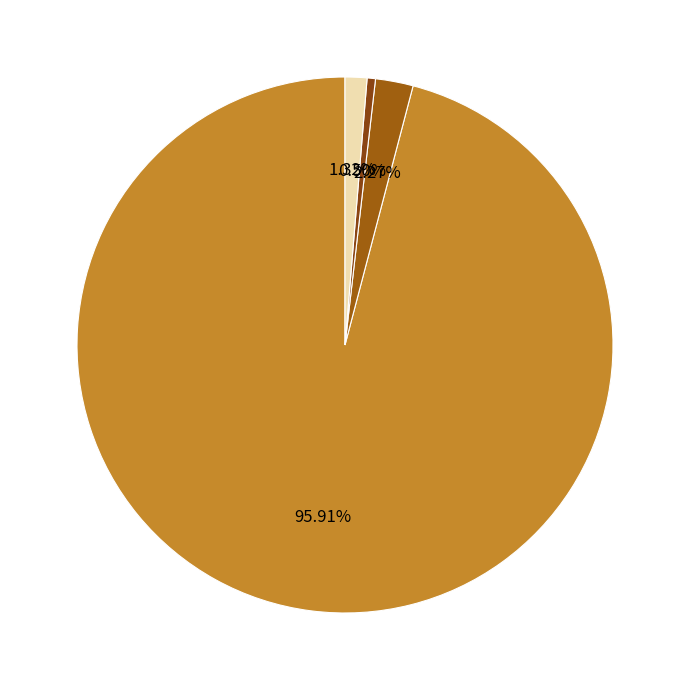

Count the number of slices in the pie.

4